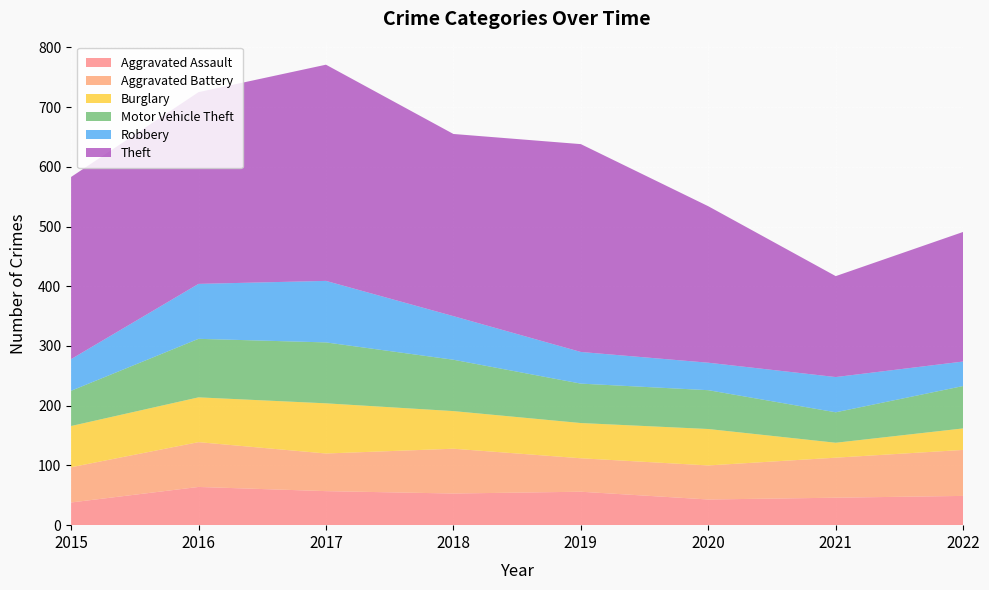

Reading left to right, extract all data points from this chart.

Aggravated Assault: 38	64	57	53	56	43	46	49
Aggravated Battery: 59	75	63	75	56	57	67	77
Burglary: 69	75	84	63	59	61	25	36
Motor Vehicle Theft: 59	98	102	86	66	65	51	71
Robbery: 53	92	103	73	53	46	59	41
Theft: 305	321	362	305	348	262	169	217